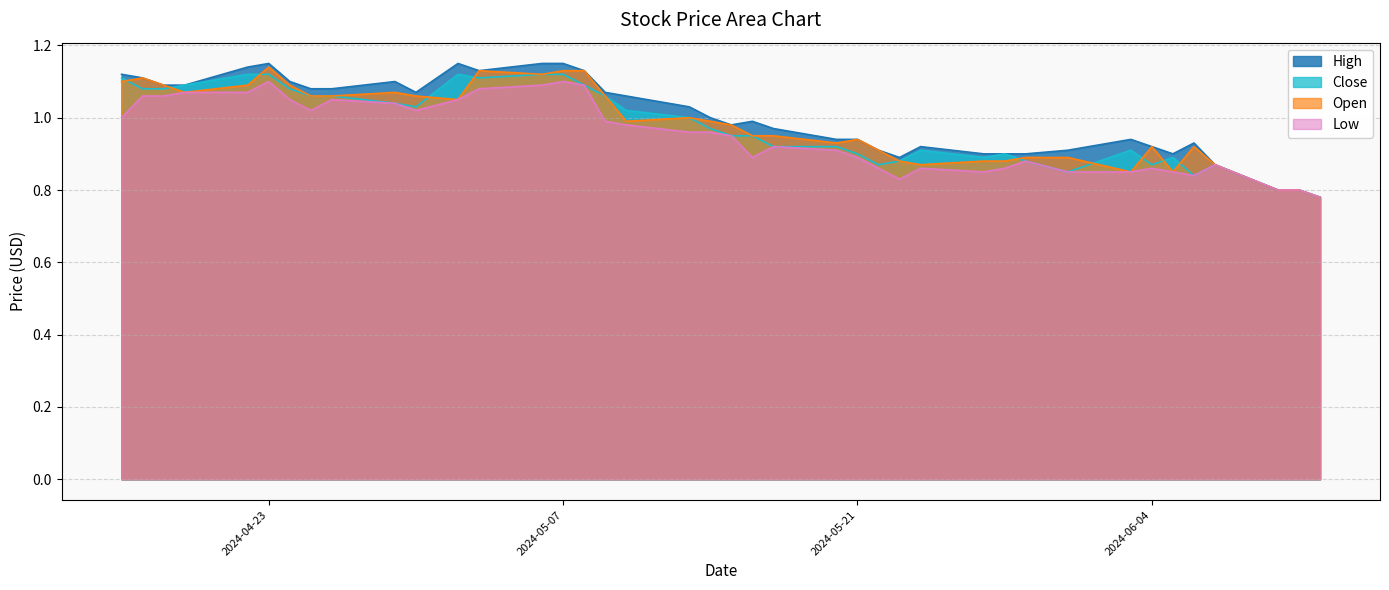

What is the label of the 4th point from the left?

2024-04-19